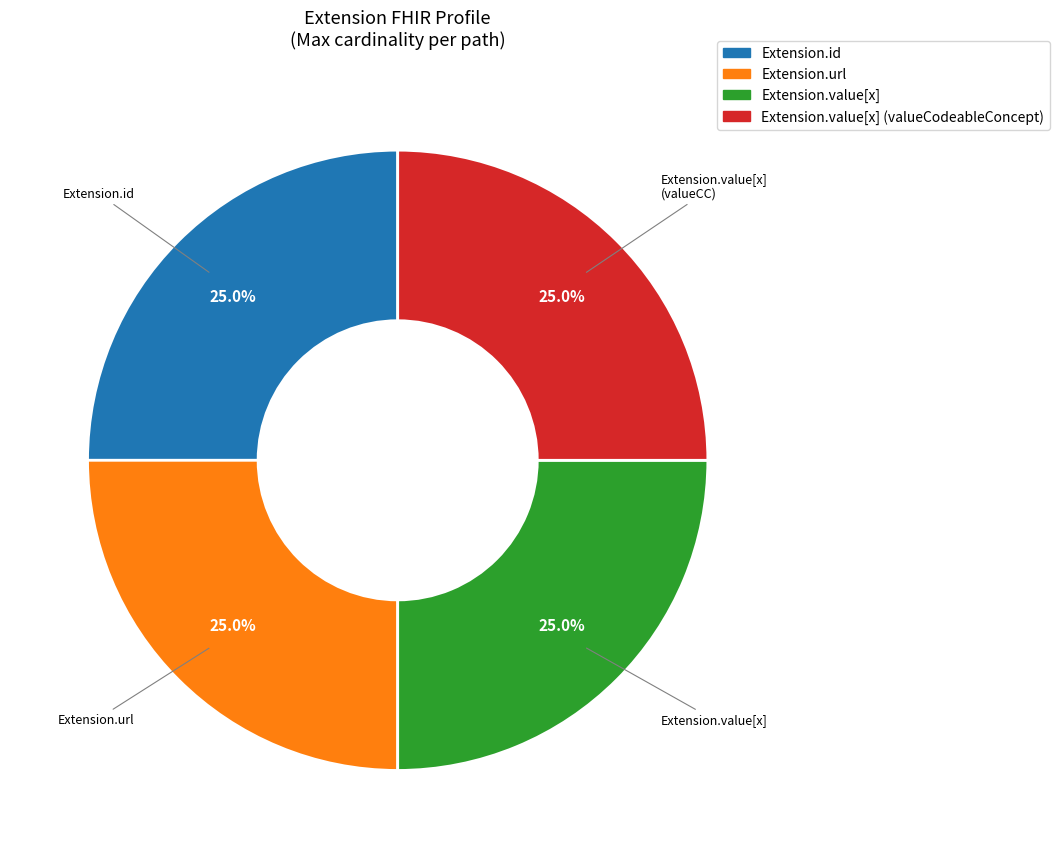

To the nearest percent, what is the average slice percentage?

25%